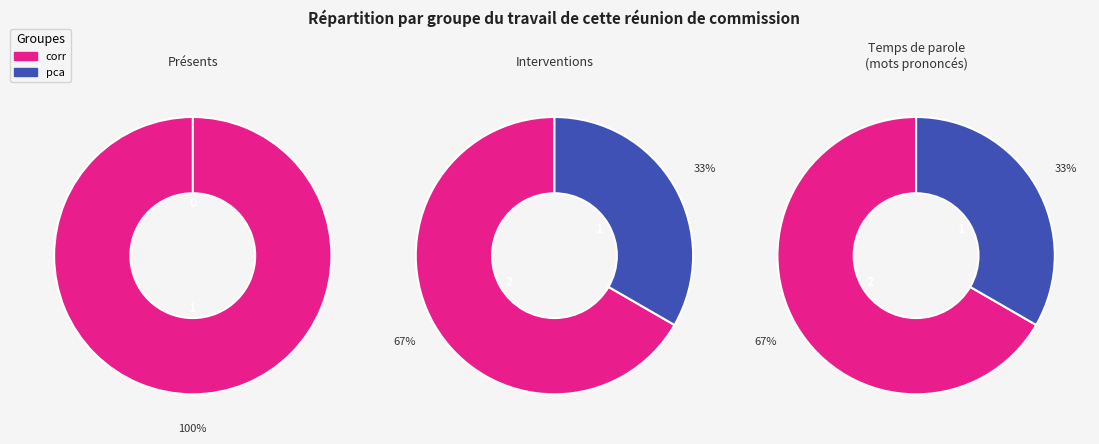

Combined, what portion of the pie is 0 and 1?

100.0%